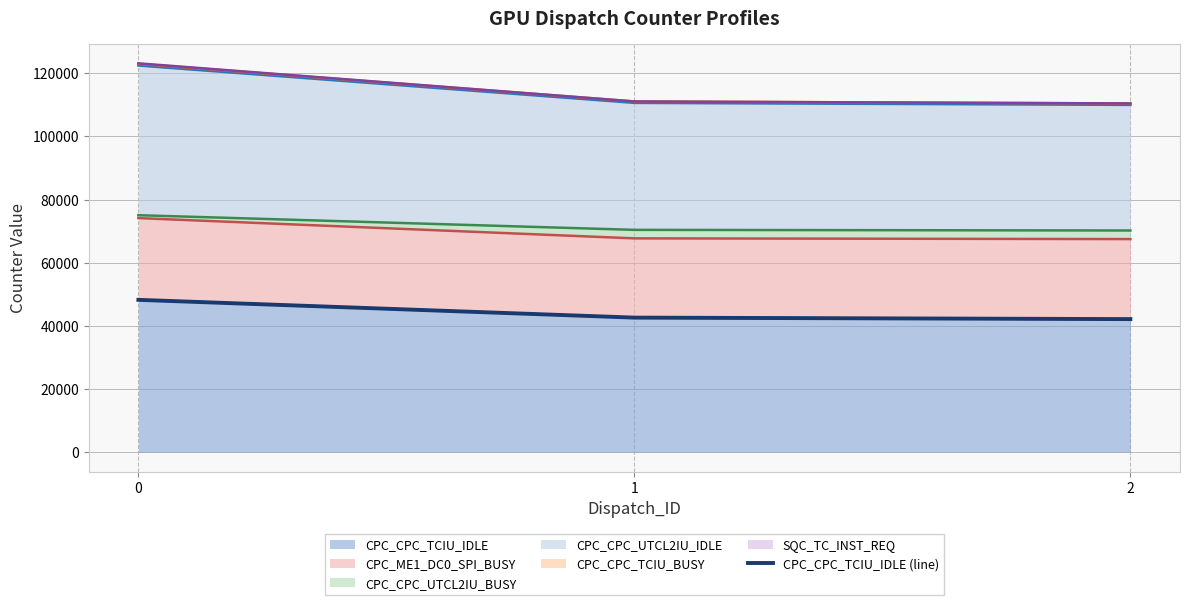

List the labels in order of value, largest first.

0, 1, 2